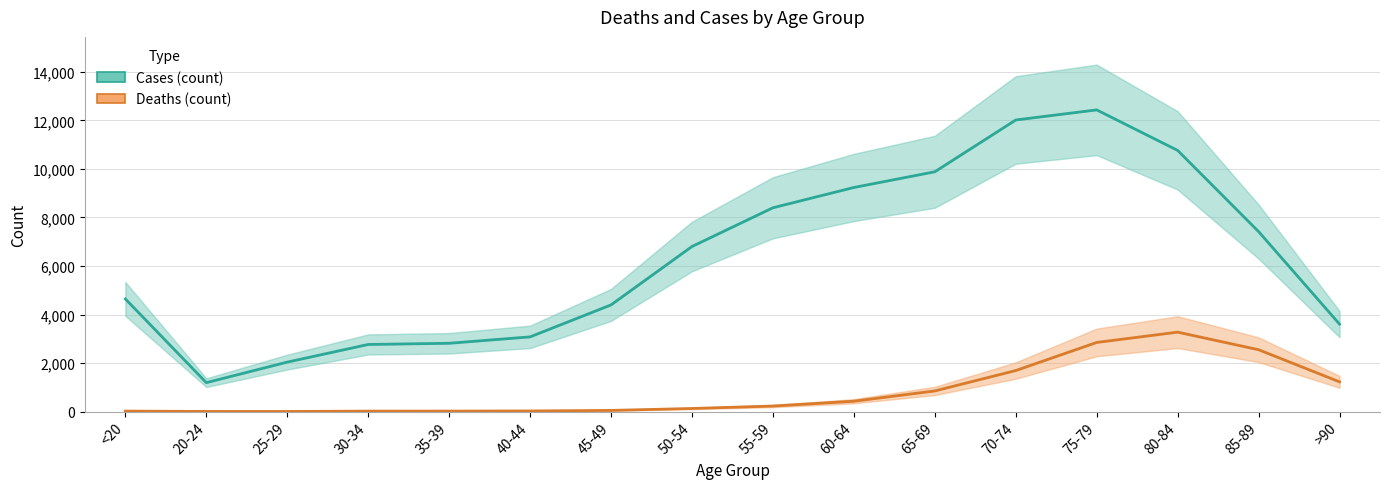

What is the sum of all Cases values?

101482